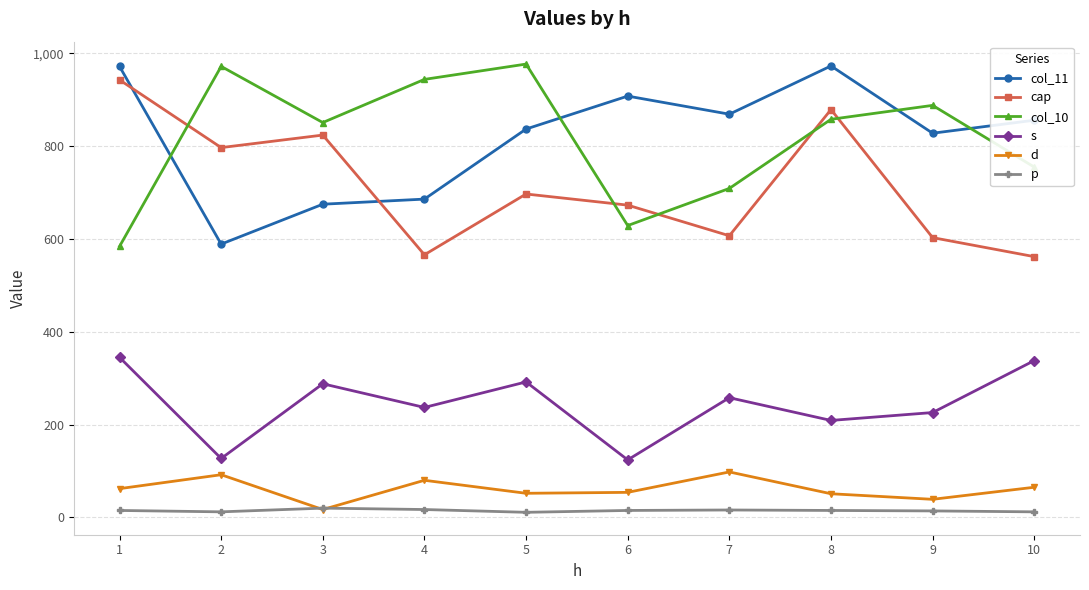

What is the average value of the cap series?

715